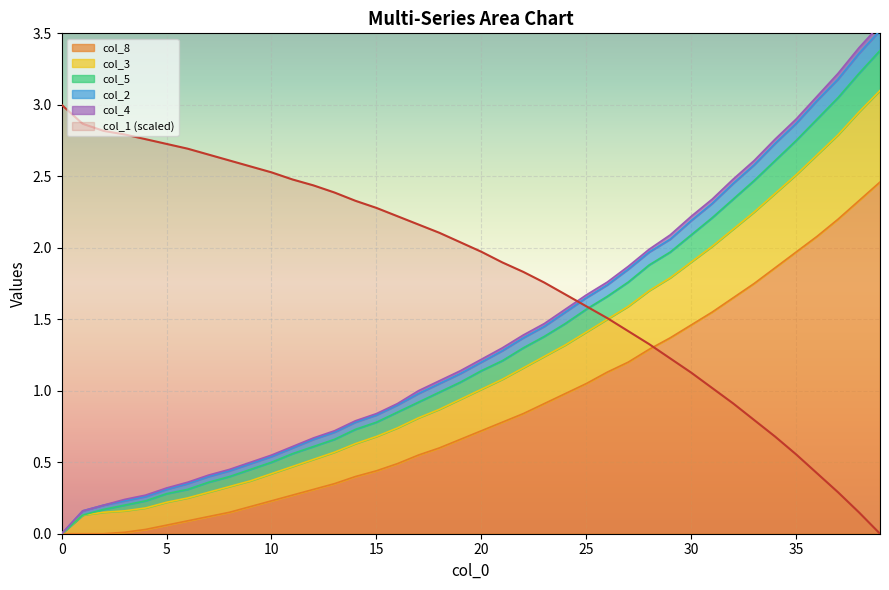

True or false: col_8 and col_1 (scaled) intersect in this chart.

True